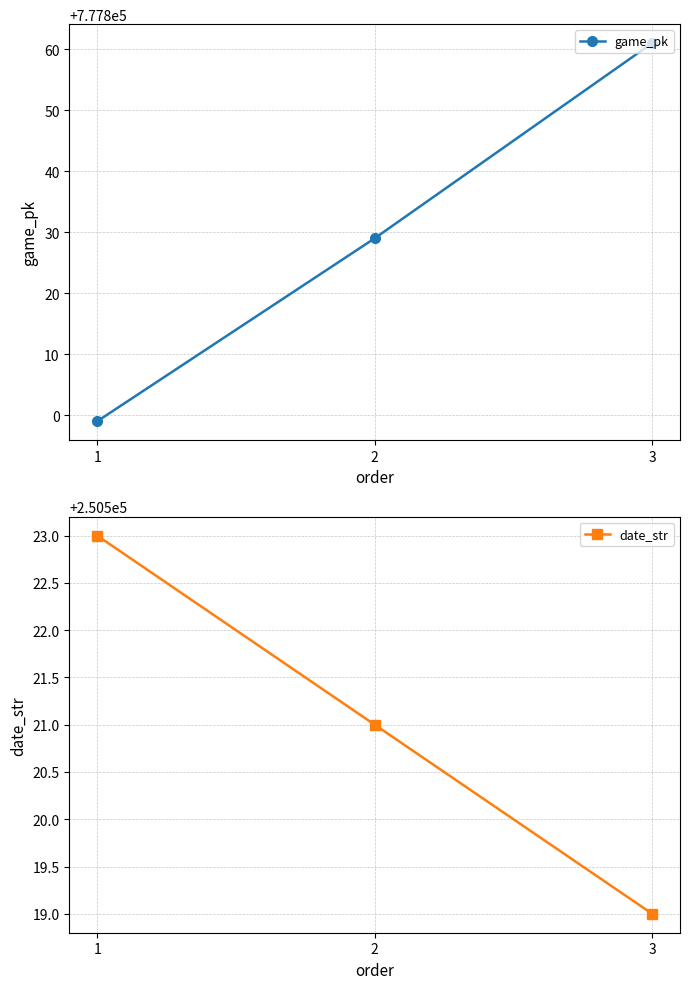

What is the approximate value of date_str at 1?

250523